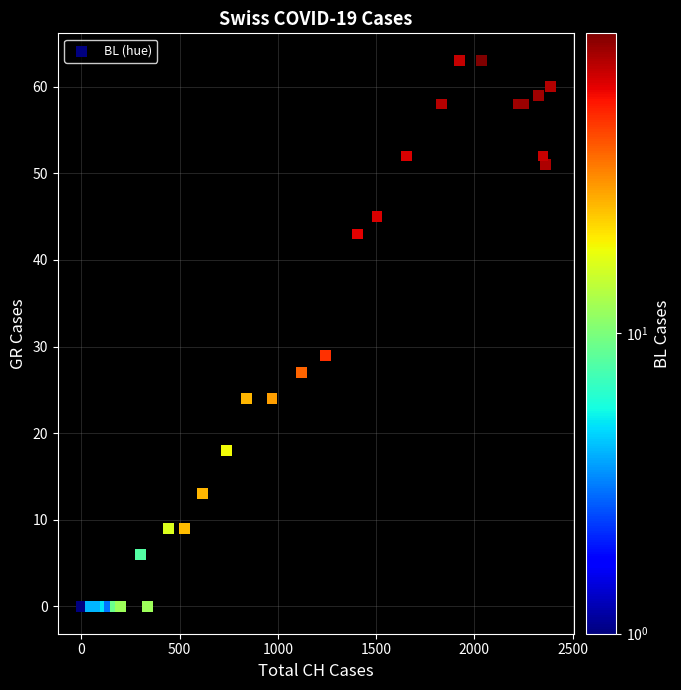

What Y value in the scatter plot is closest to 31?

29